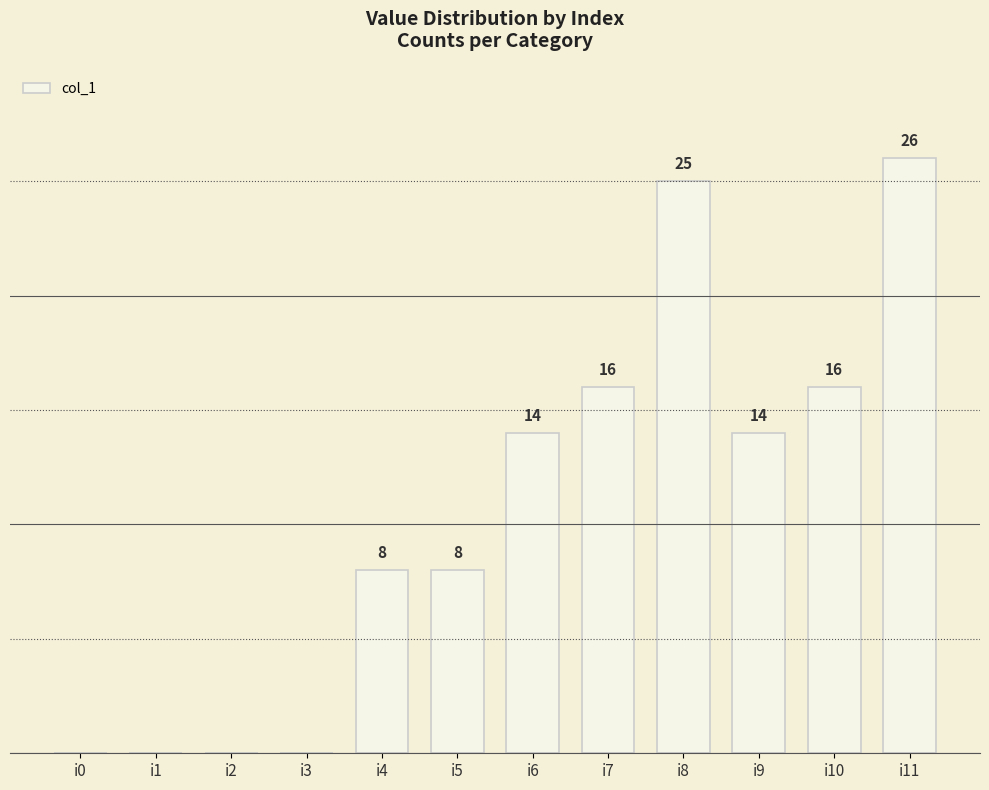

Which has a higher value, i9 or i8?

i8